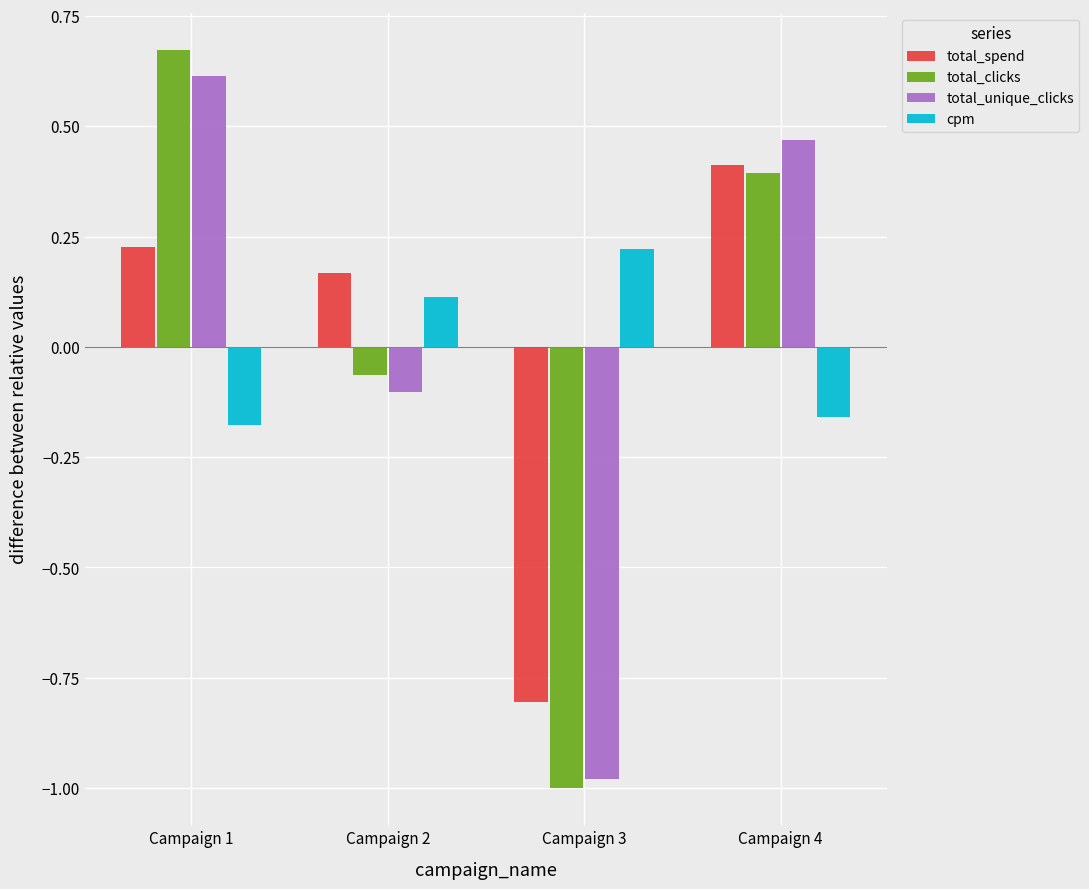

List the series in order of their peak value, lowest first.

cpm, total_spend, total_unique_clicks, total_clicks